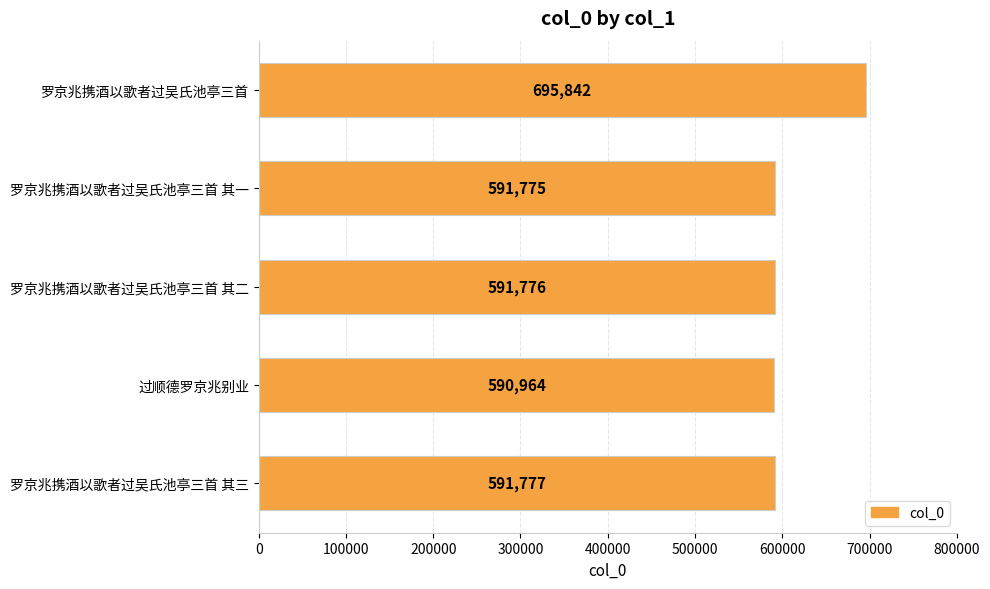

What is the label of the 4th bar from the bottom?

罗京兆携酒以歌者过吴氏池亭三首 其一